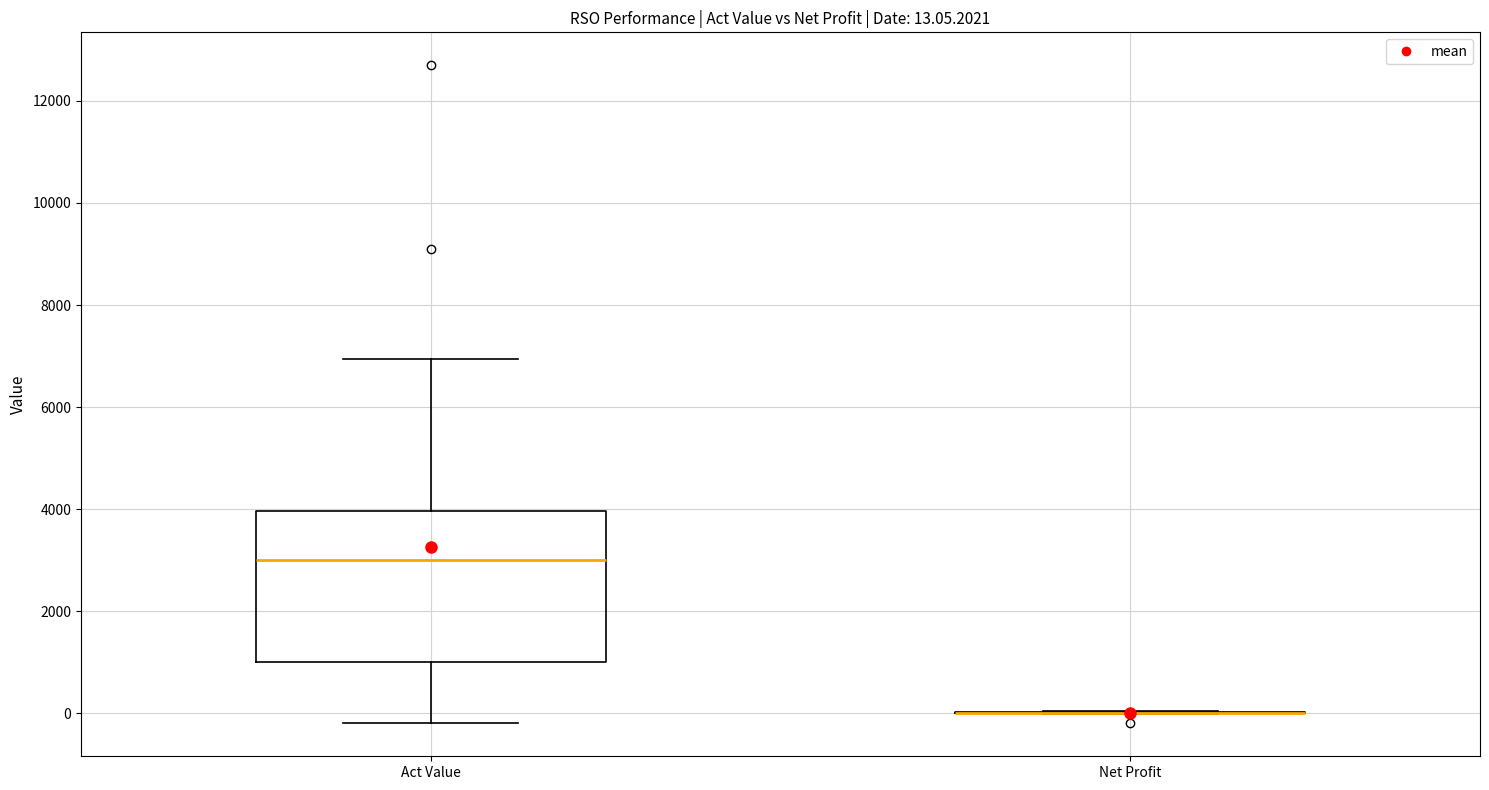

Comparing the boxes themselves (not the whiskers), which one is the tallest?

Act Value